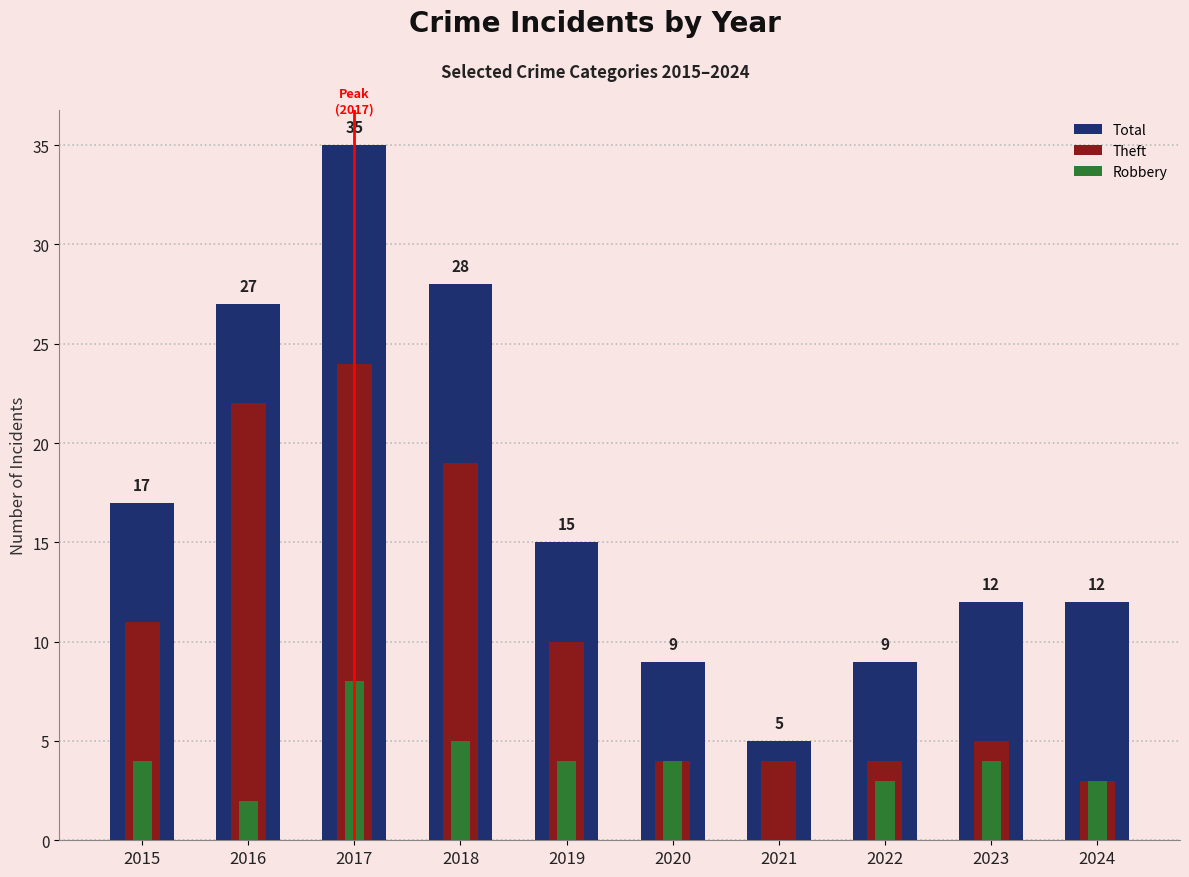

What is the sum of all Robbery values?

37